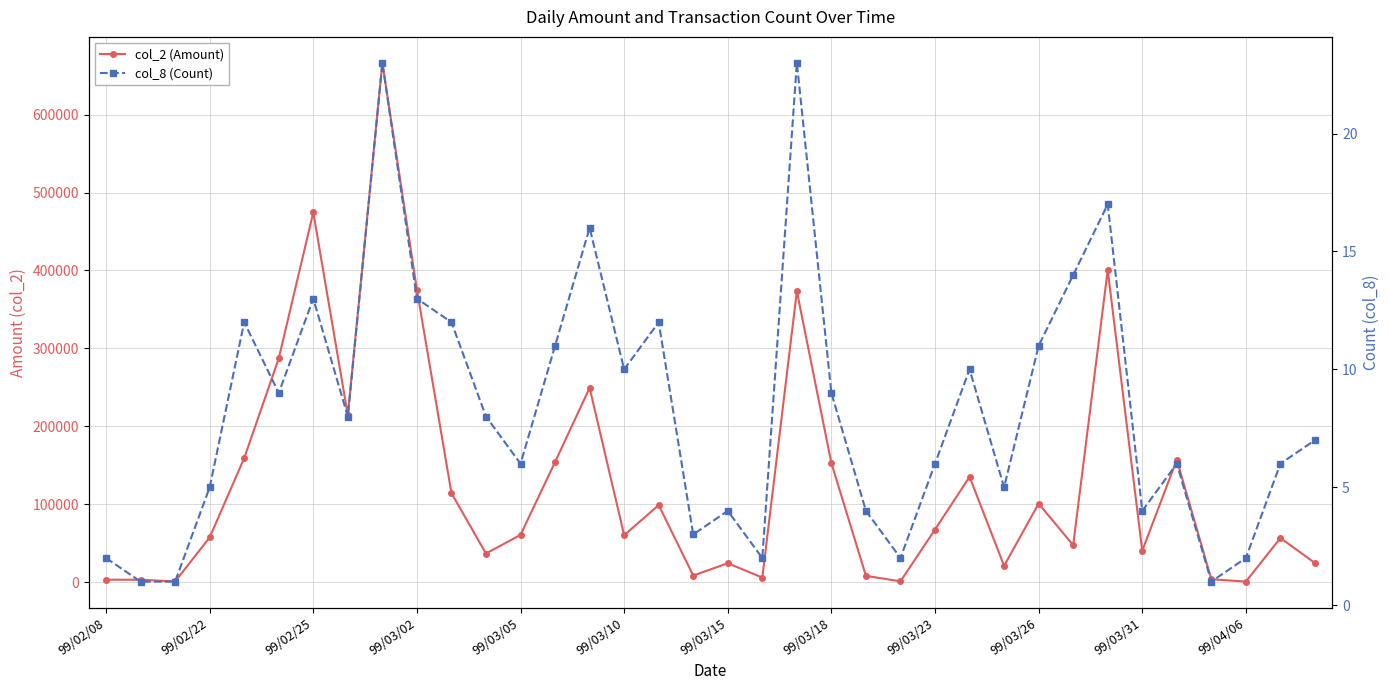

Where is col_2 (Amount) nearest to the value 333595?

20